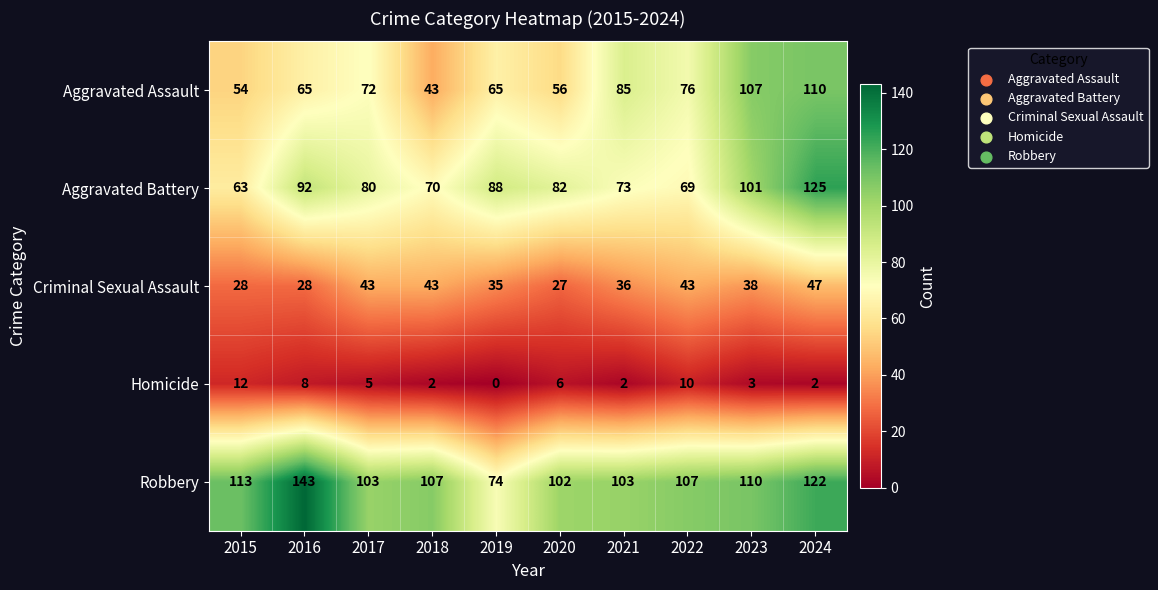

Is it true that Aggravated Battery equals 28 at 2016?

False